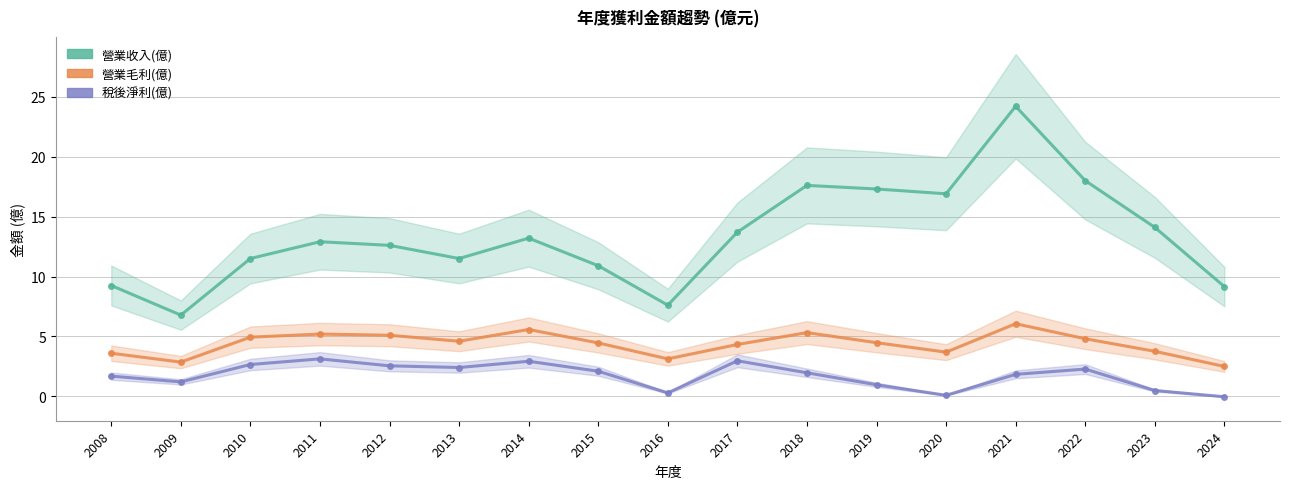

At which category does the chart reach its minimum across all series?

2024